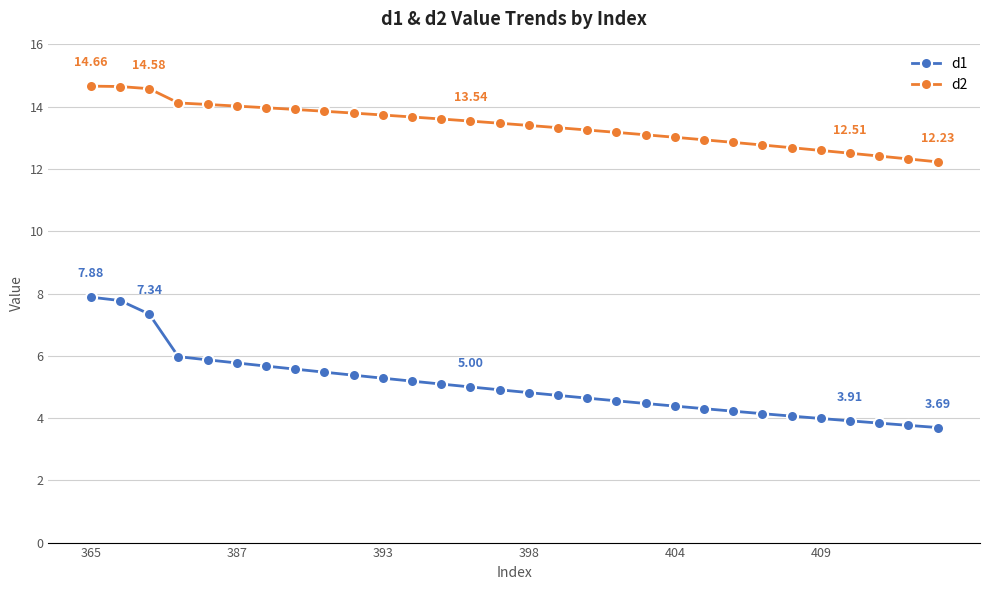

What is the sum of all d2 values?

402.2